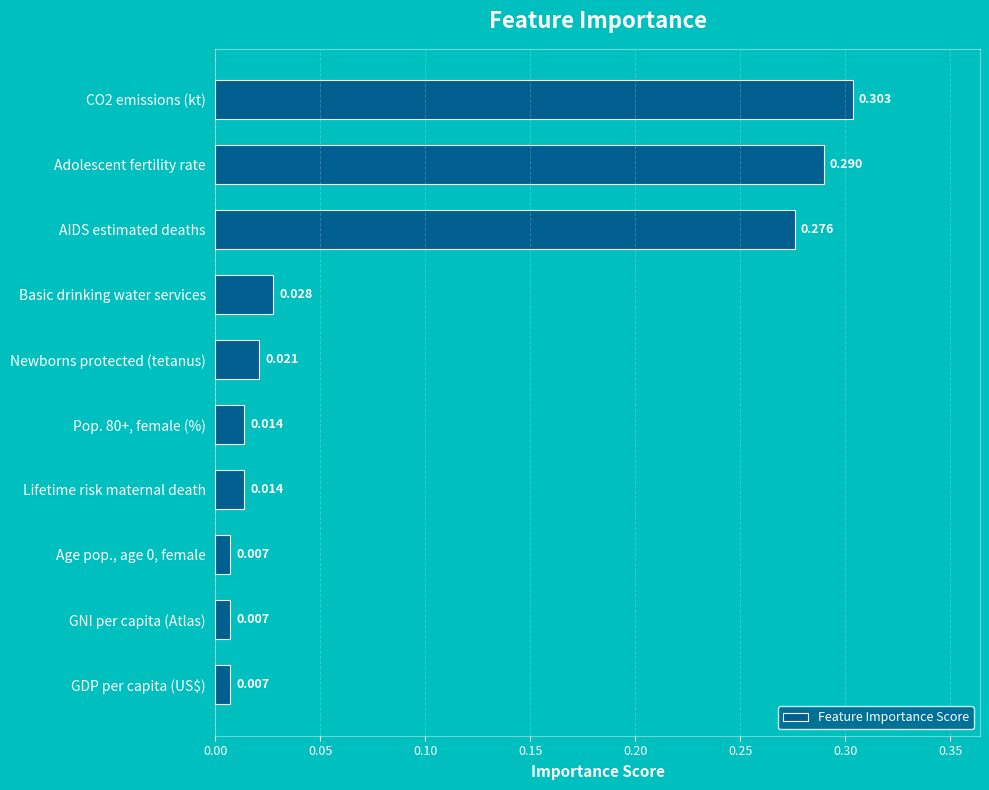

What is the label of the 4th bar from the top?

Basic drinking water services